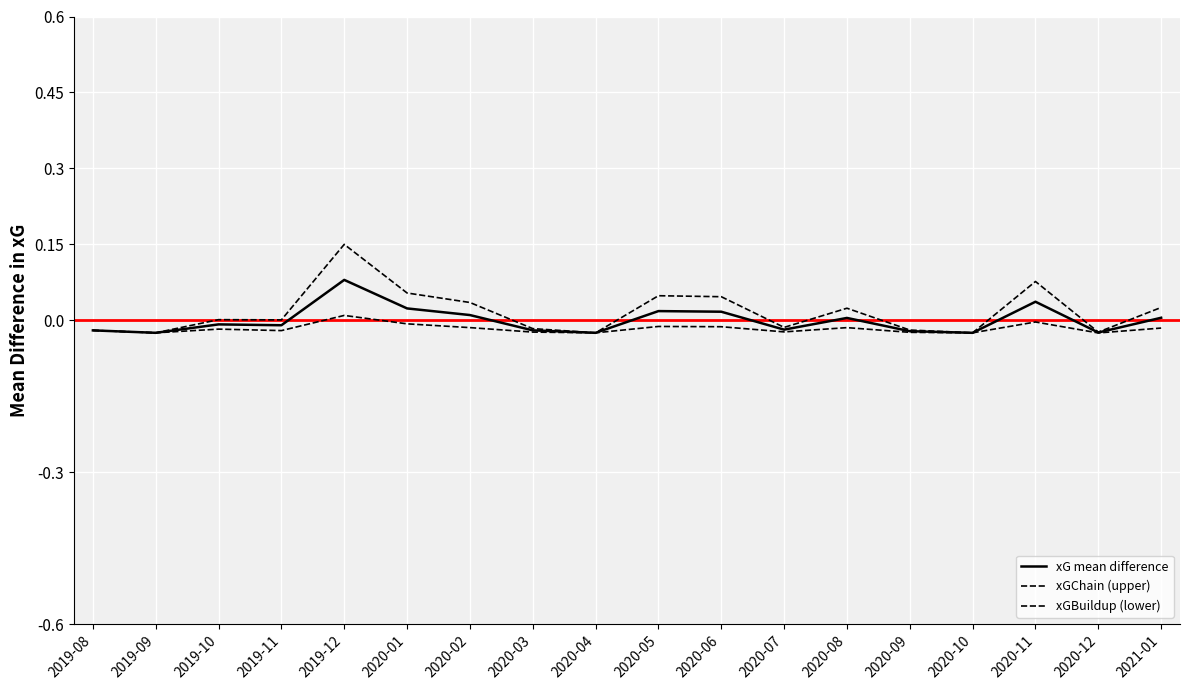

At which label is xG mean difference closest to 0?

2020-08